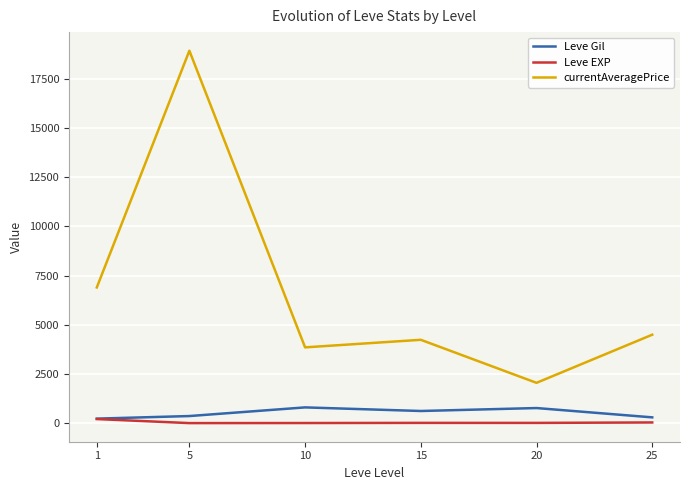

Is the value of Leve Gil at 15 greater than the value of currentAveragePrice at 20?

No